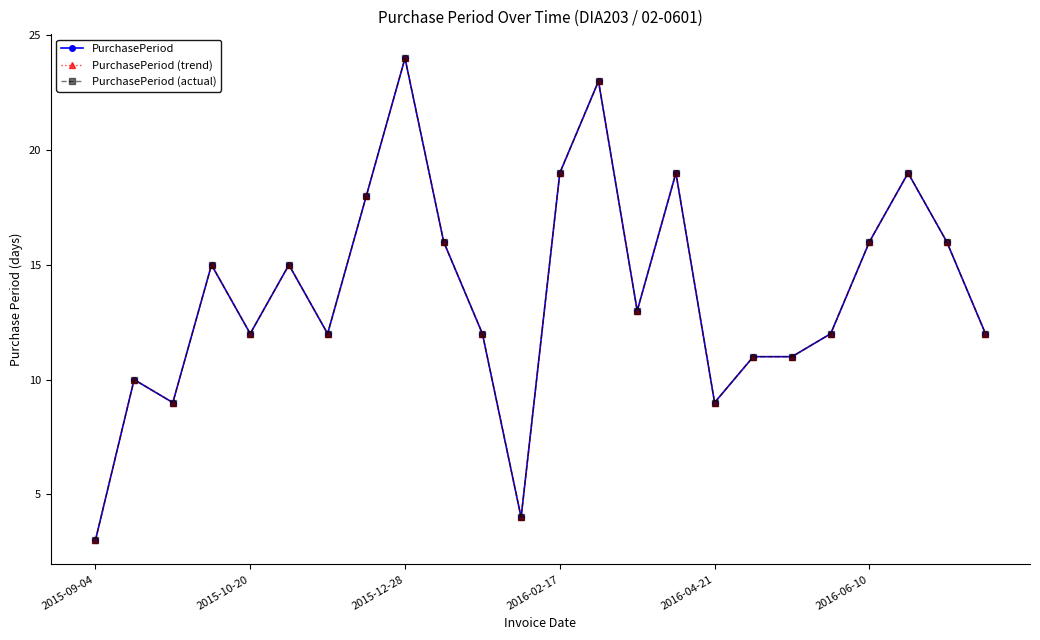

True or false: PurchasePeriod (actual) and PurchasePeriod (trend) cross at least once.

False